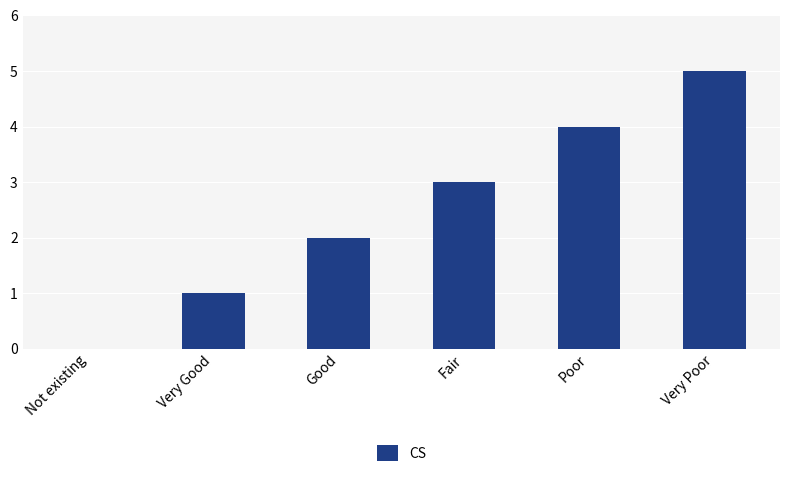

Is it true that the value at Fair is 1?

False